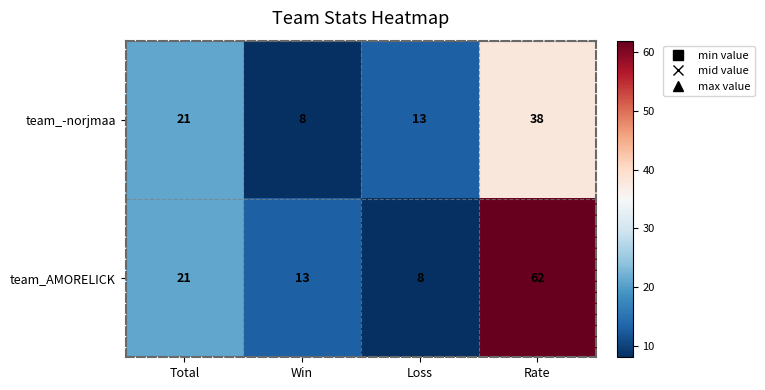

At which label is team_AMORELICK closest to 35?

Total